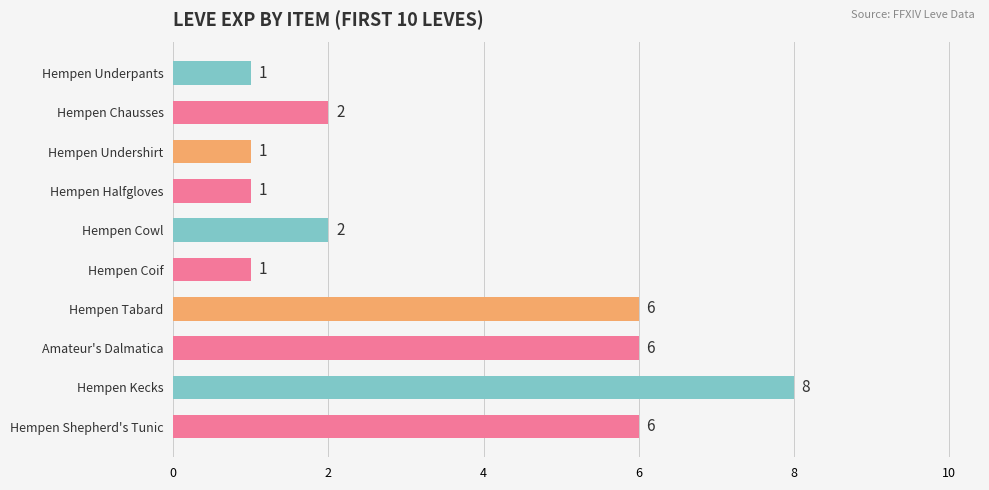

What is the smallest value displayed?

1